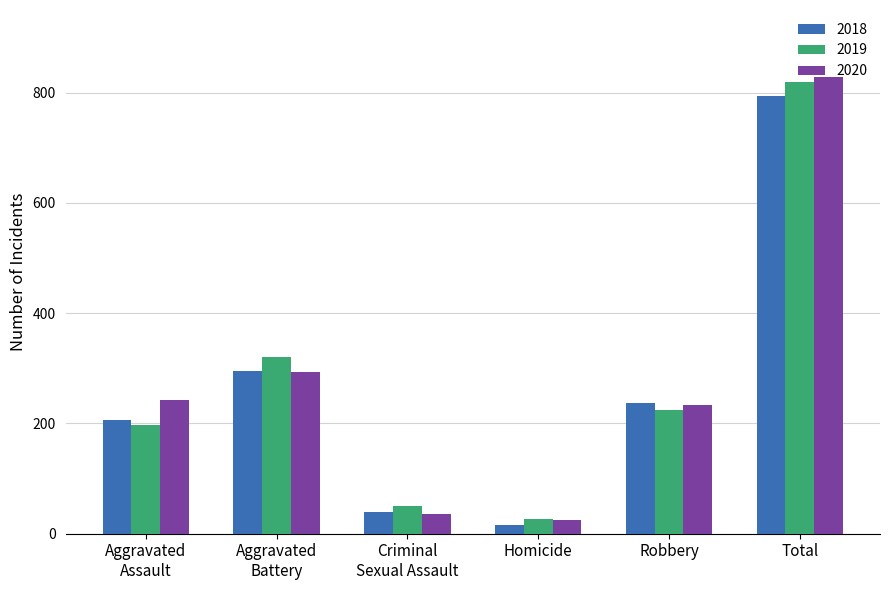

What is the maximum value shown in the chart?

828